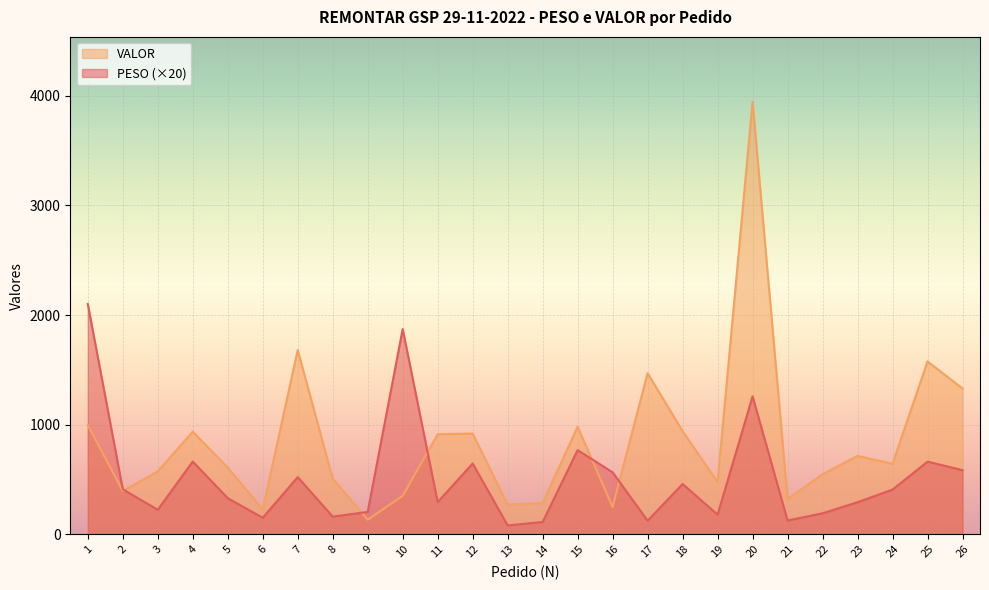

Which category has the highest value in the VALOR series?

20